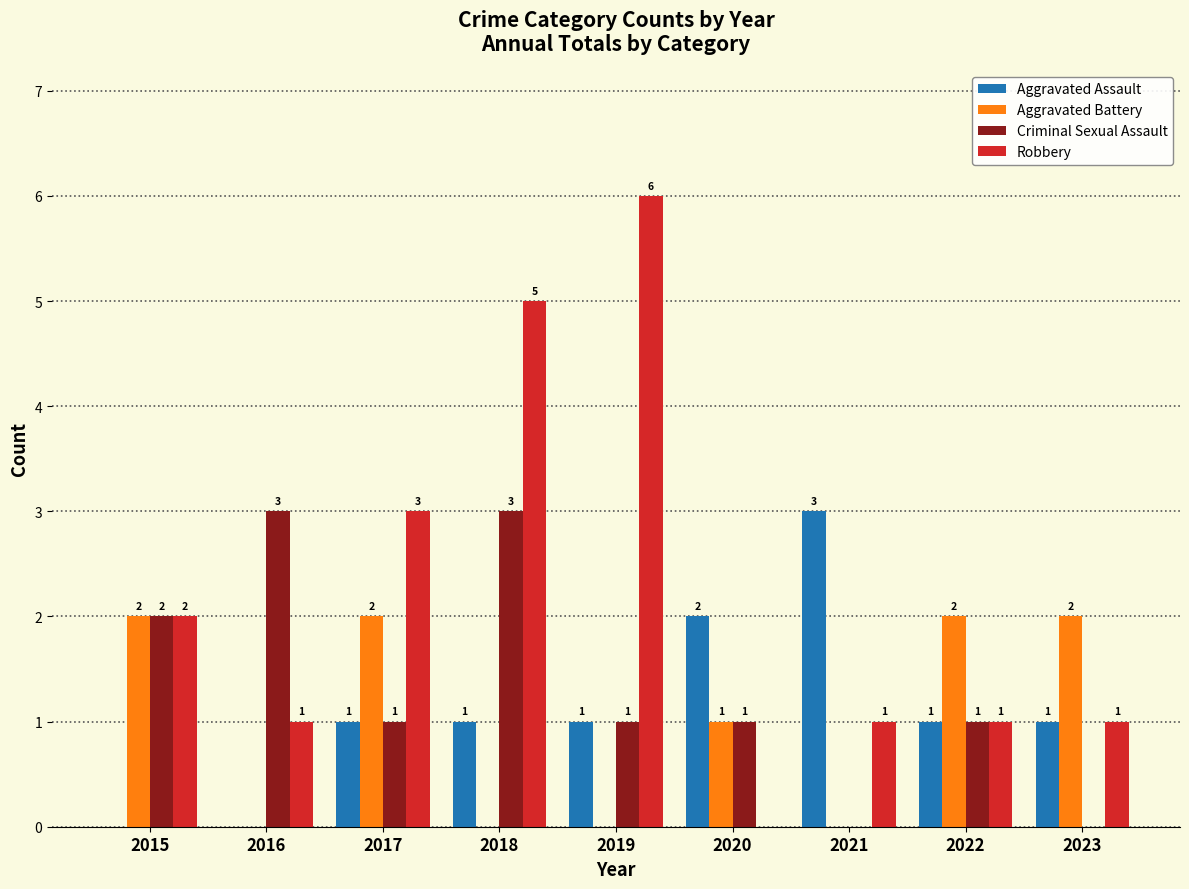

How many distinct data groups are displayed?

4